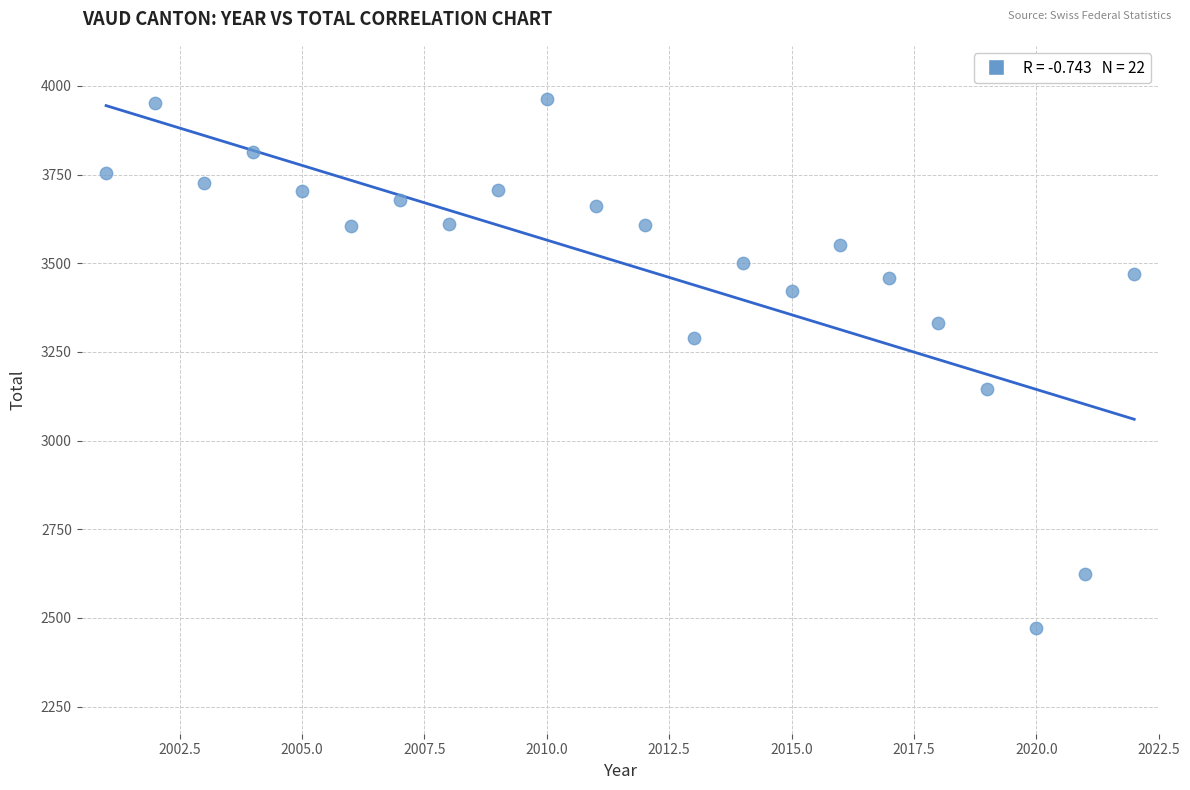

What is the range of X values (max minus min)?

21